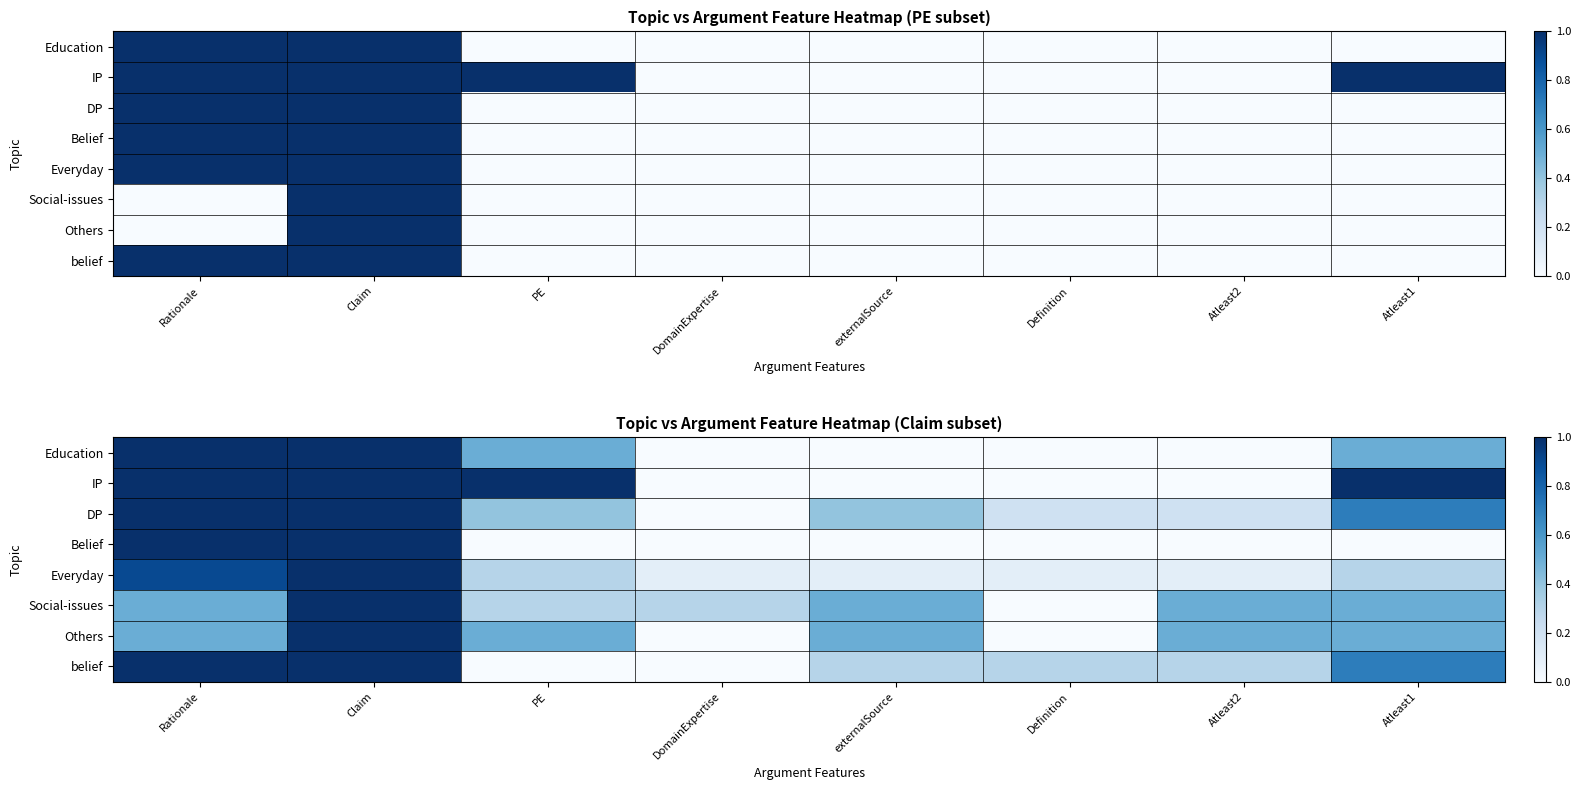

Is it true that Social-issues equals 0.5 at Atleast2?

True